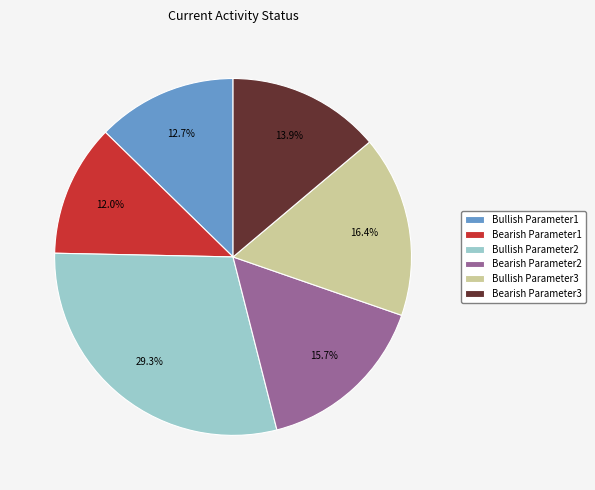

Does any single category account for the majority?

No